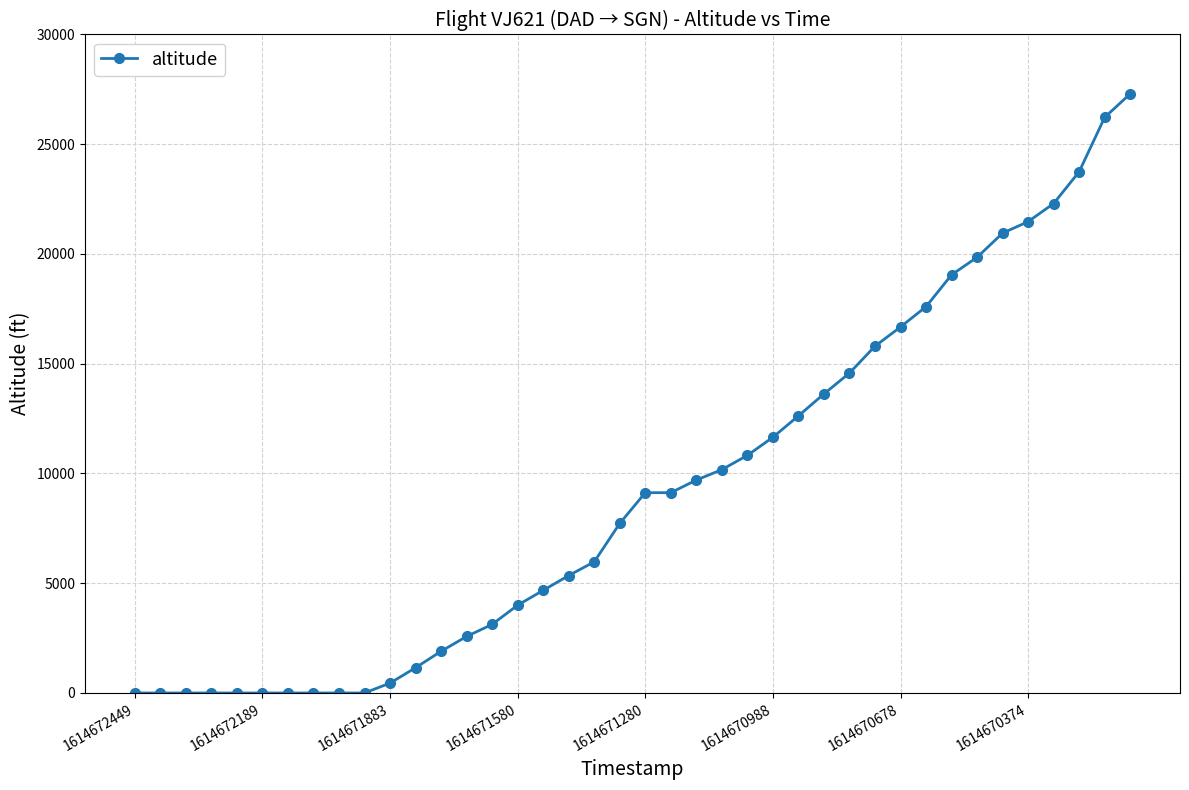

What is the difference between the maximum and second lowest values?

27300